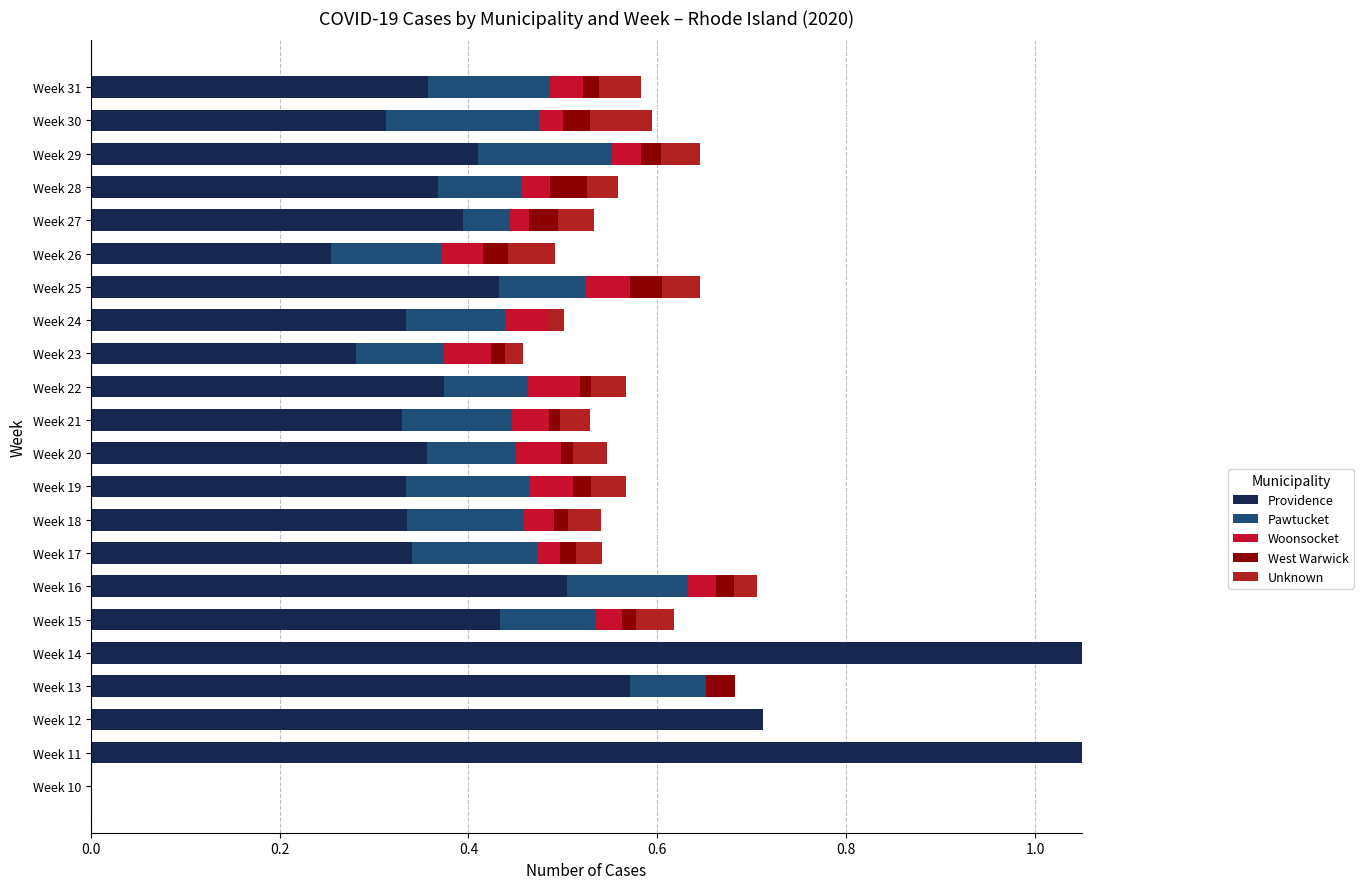

What is the spread (max minus min) of values at Week 15?

0.4